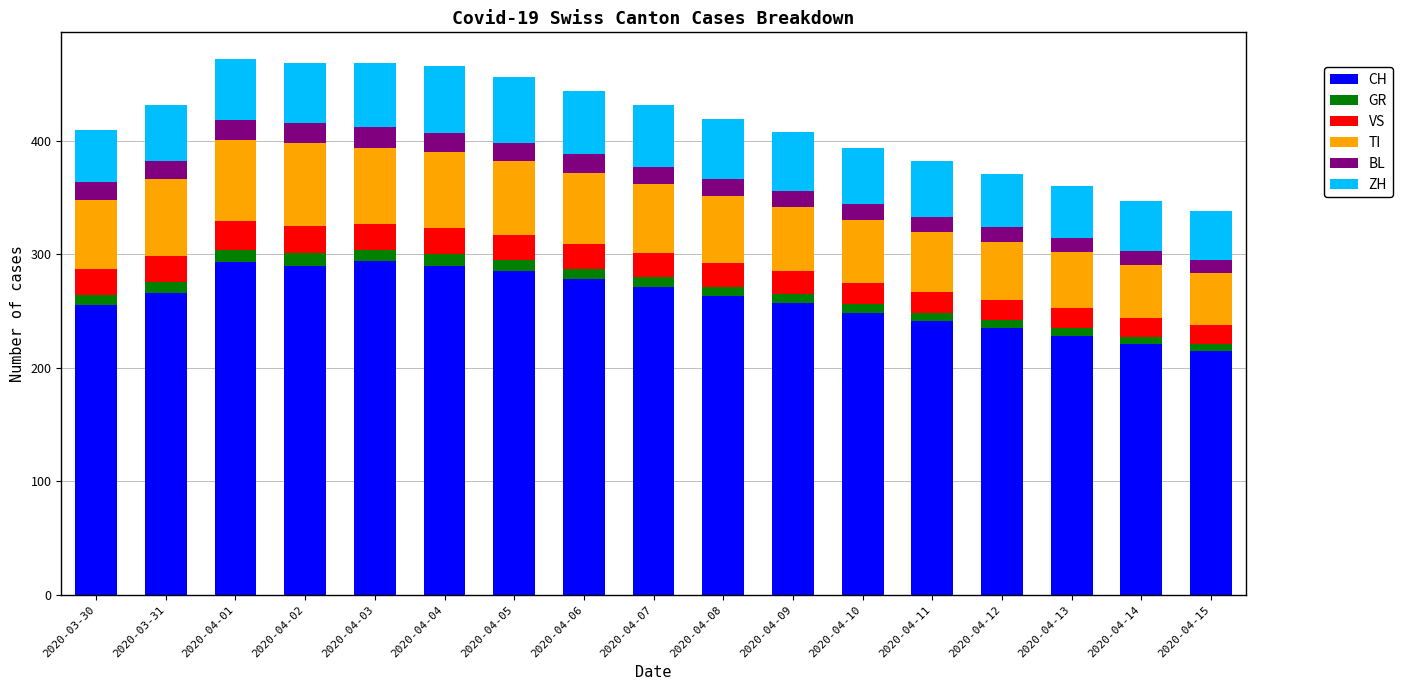

What is the total value across all series at 2020-04-05?

456